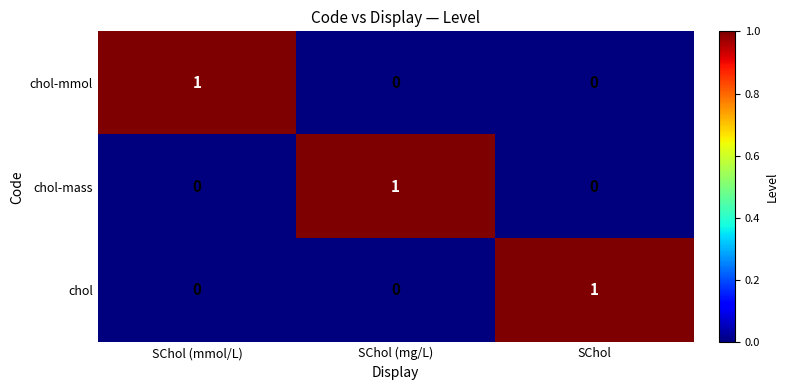

How many categories are shown in the chart?

3